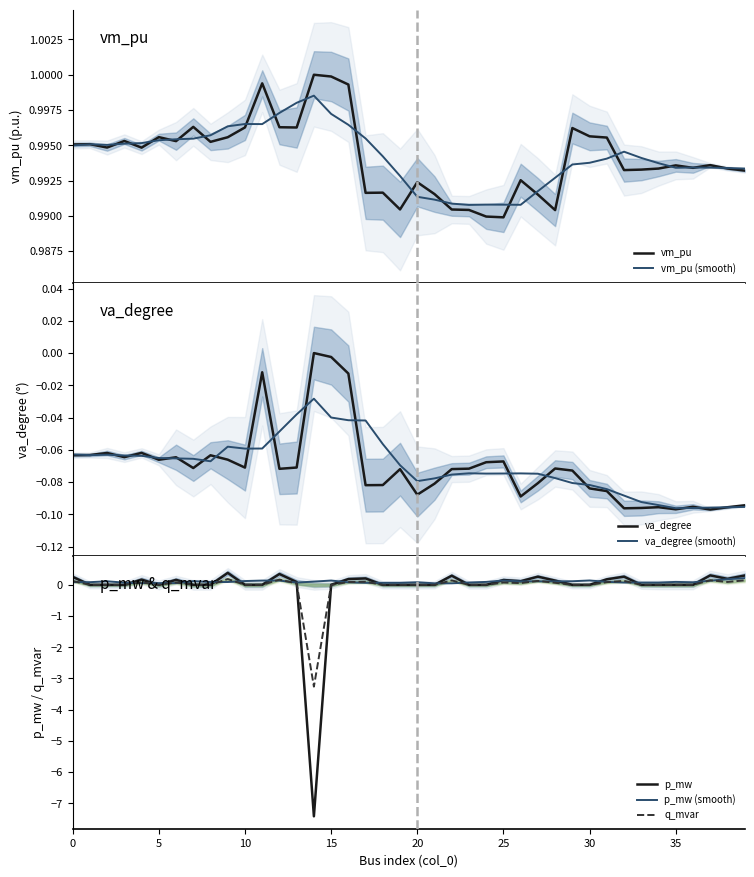

What is the minimum value for vm_pu?

1.0